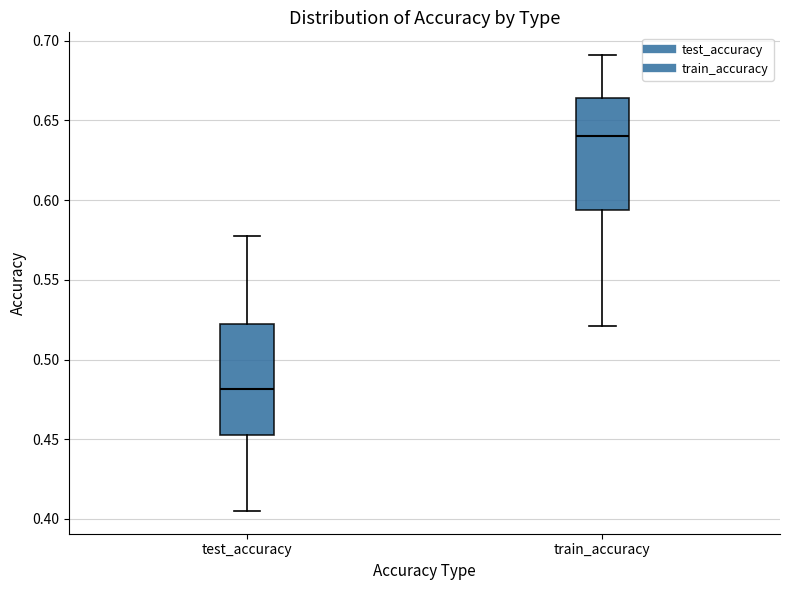

Which box has the highest median line?

train_accuracy